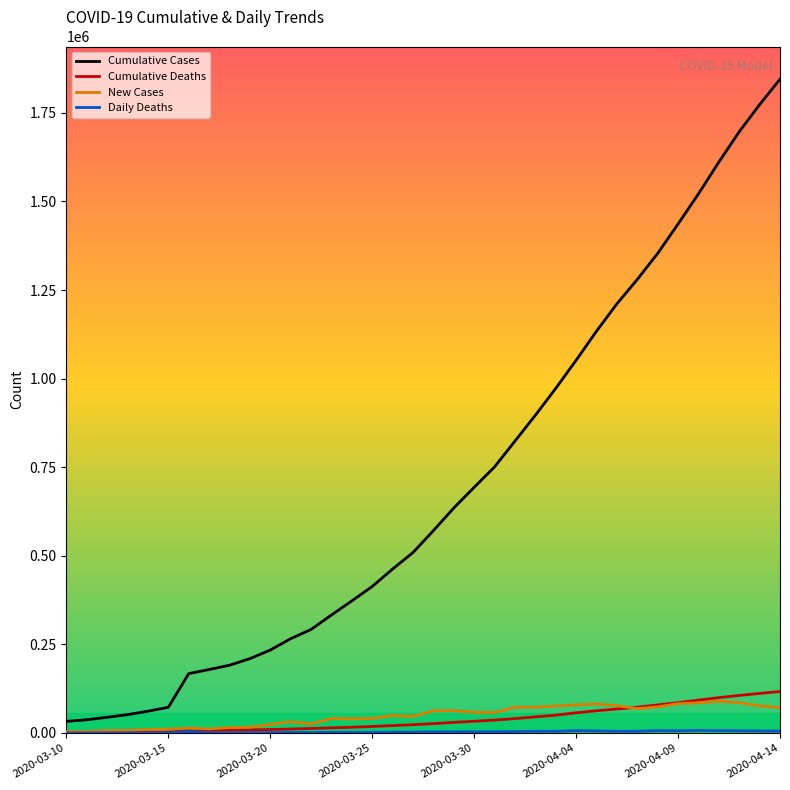

What is the difference between the maximum and minimum values in the New Cases series?

85552